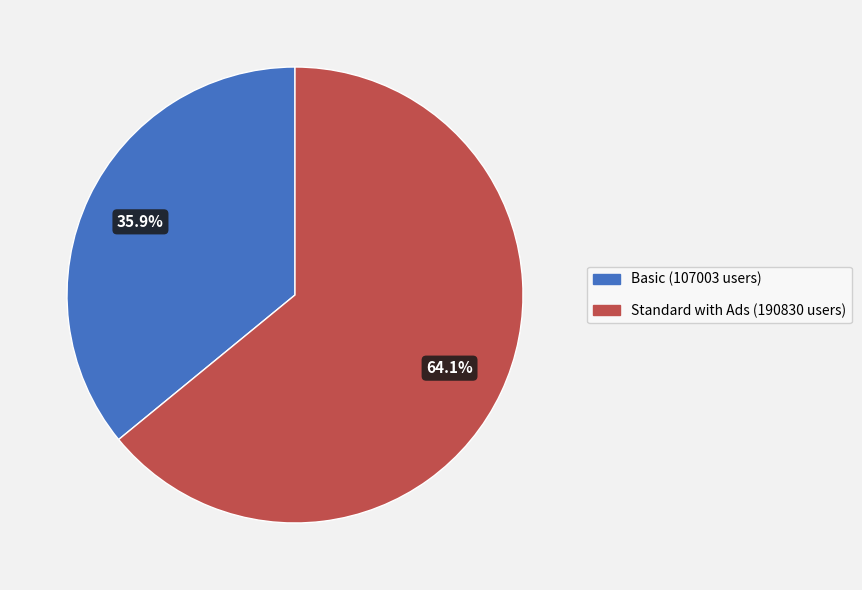

Is there any slice that represents more than half of the pie?

Yes